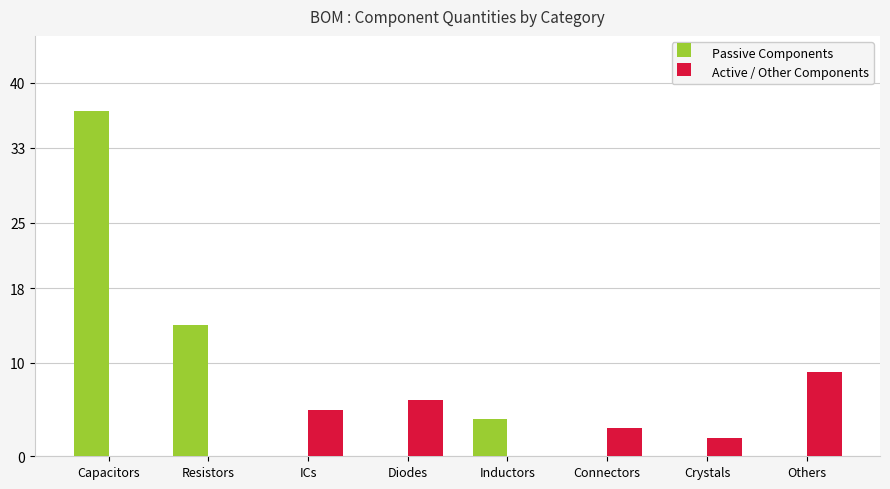

What is the sum of all Active / Other Components values?

25